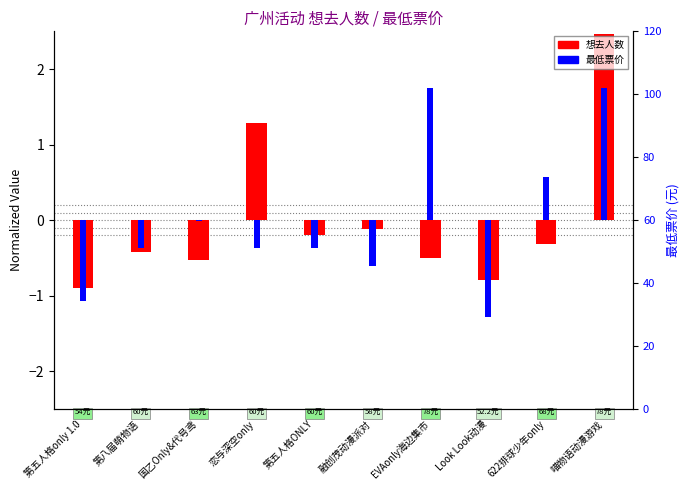

At which category does the chart reach its minimum across all series?

Look Look动漫